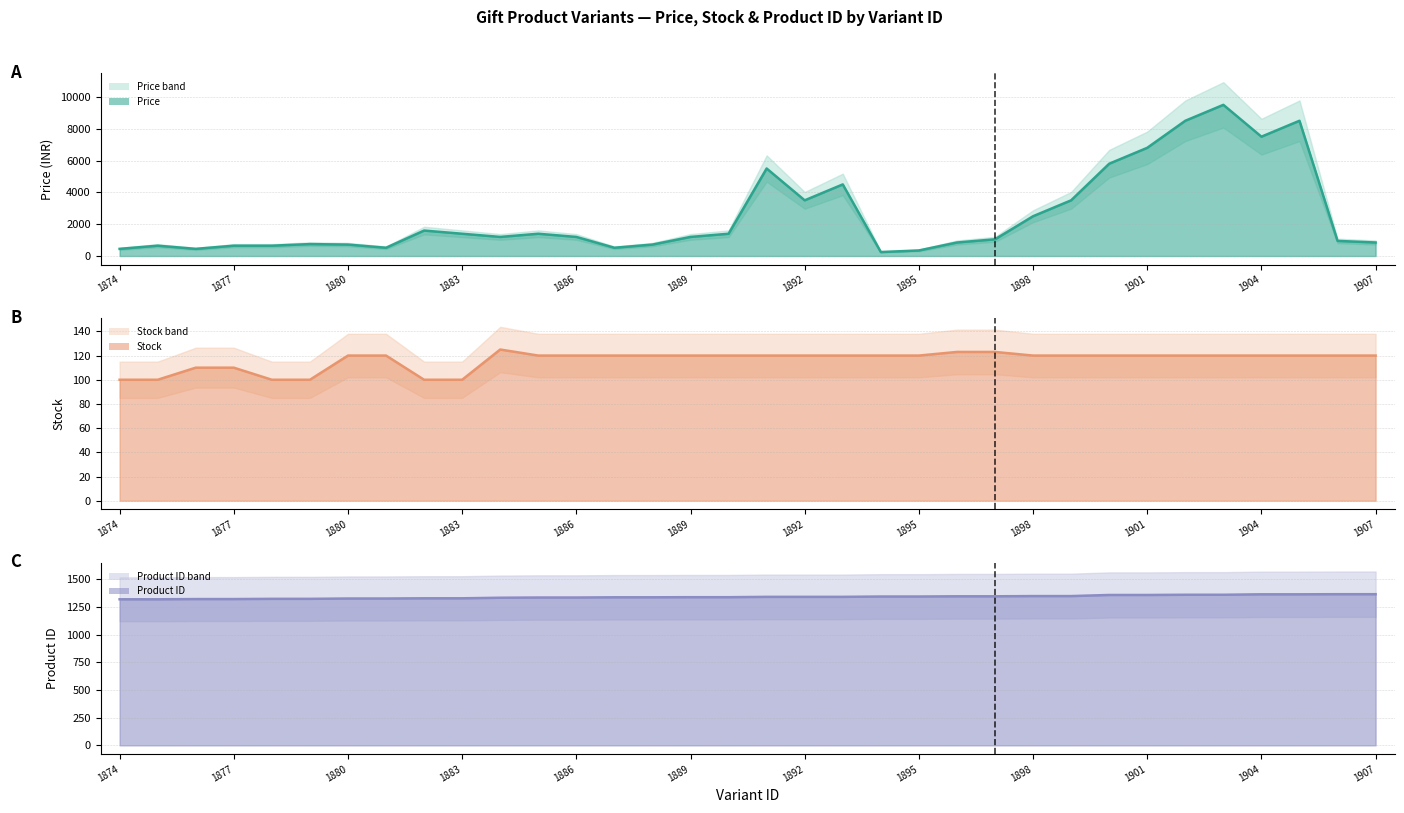

What is the value of the Product ID point at the 9th from the left?

1330